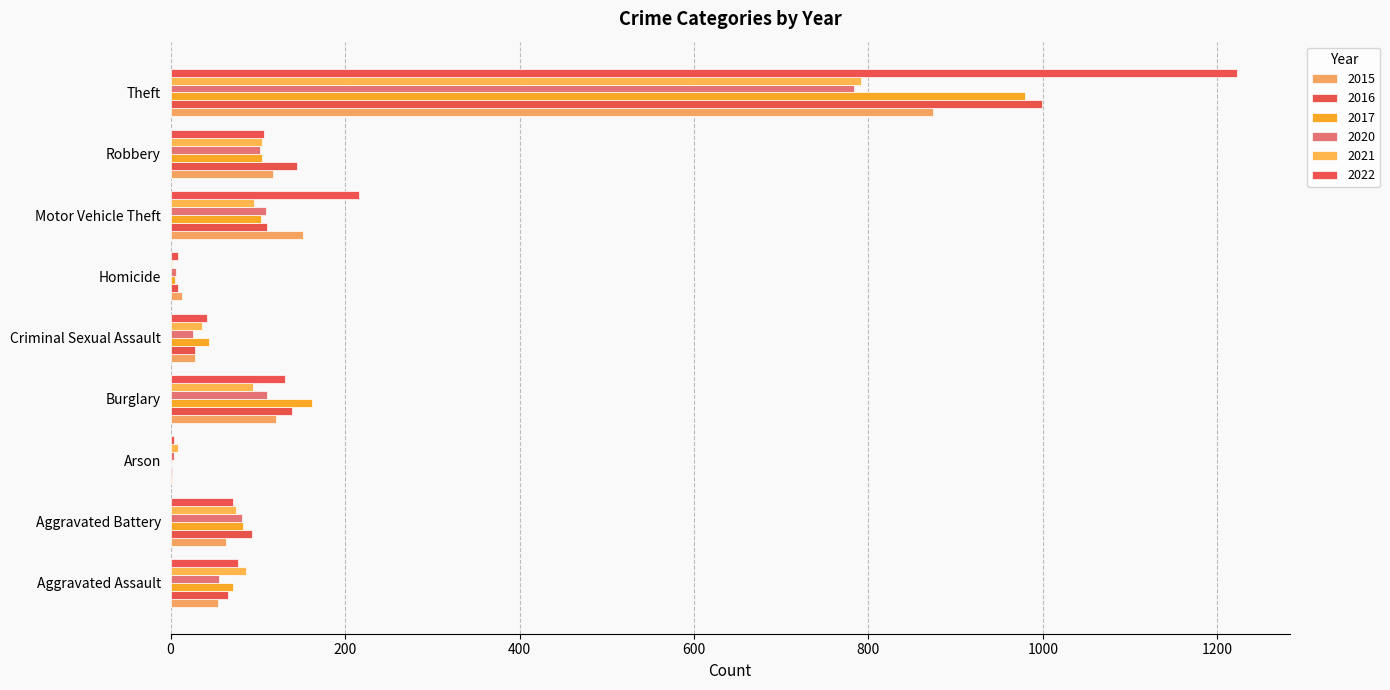

What is the spread (max minus min) of values at Aggravated Assault?

32